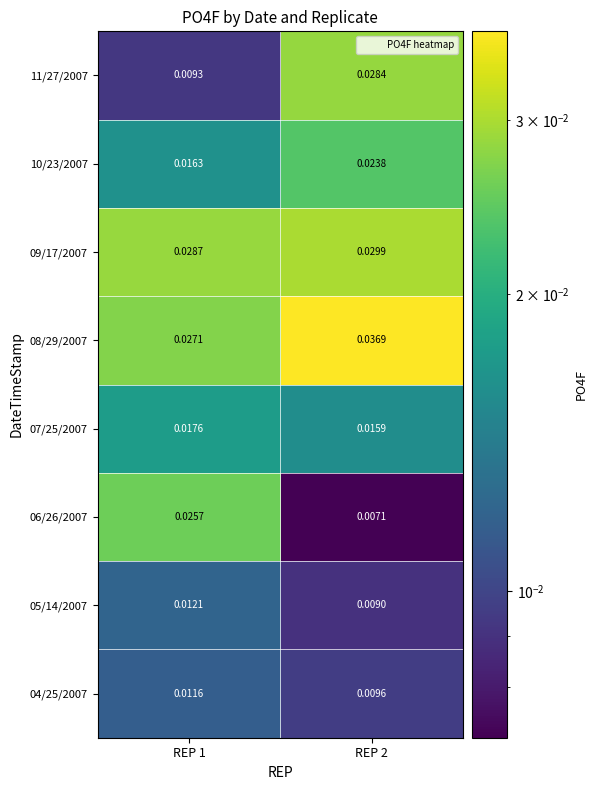

Is the value of 10/23/2007 at REP 2 greater than the value of 09/17/2007 at REP 1?

No